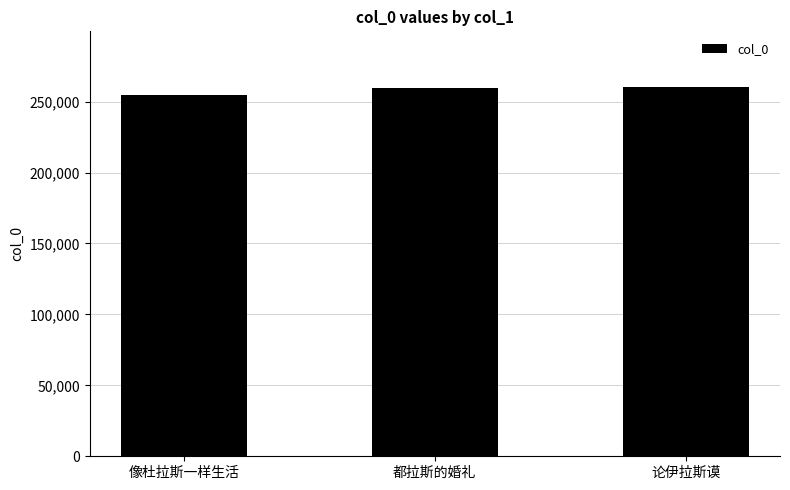

What is the label of the 3rd bar from the right?

像杜拉斯一样生活